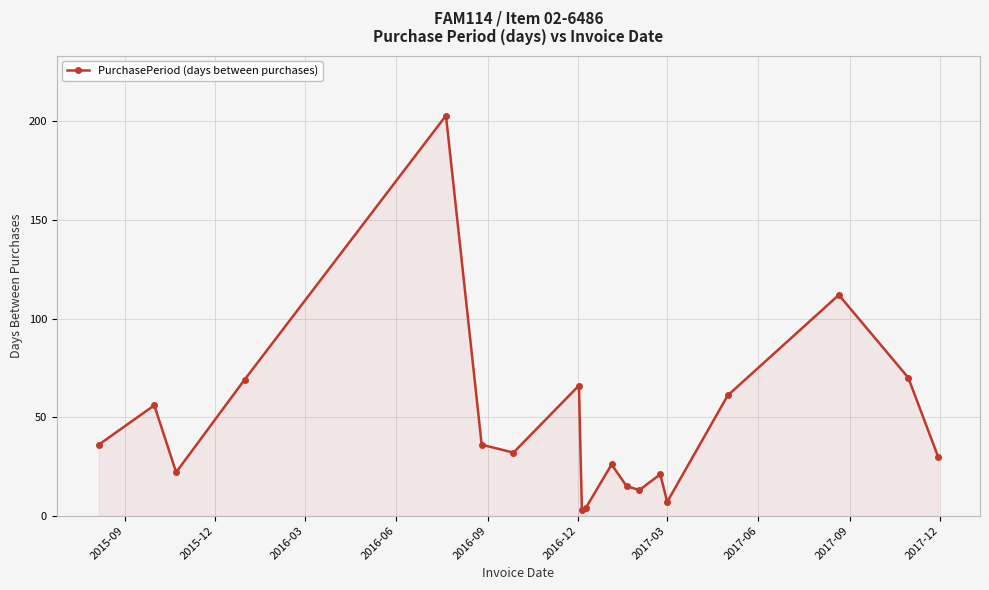

Reading left to right, extract all data points from this chart.

36	56	22	69	203	36	32	66	3	4	26	15	13	21	7	61	112	70	30